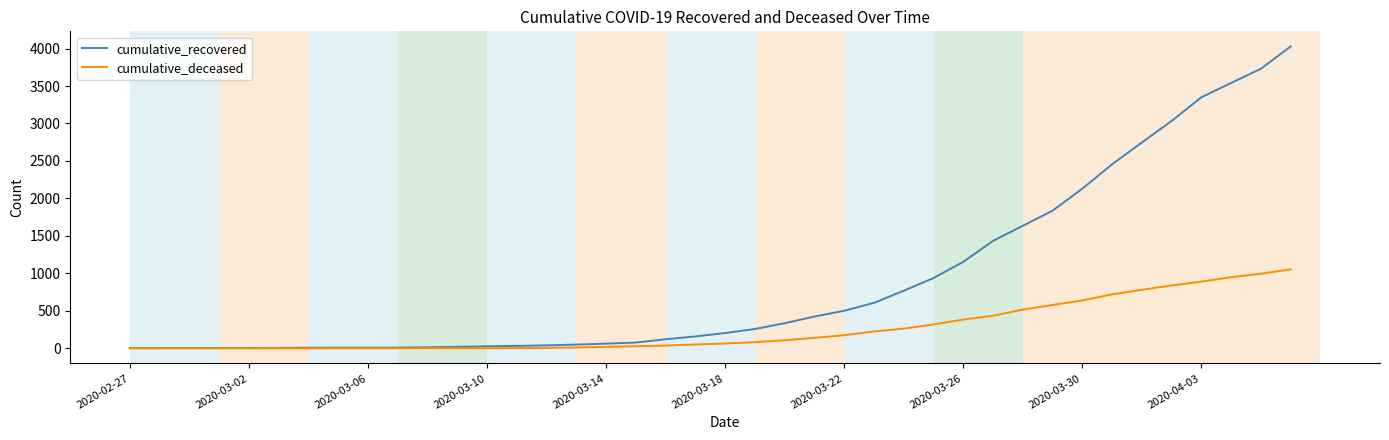

Which series has the largest total across all categories?

cumulative_recovered